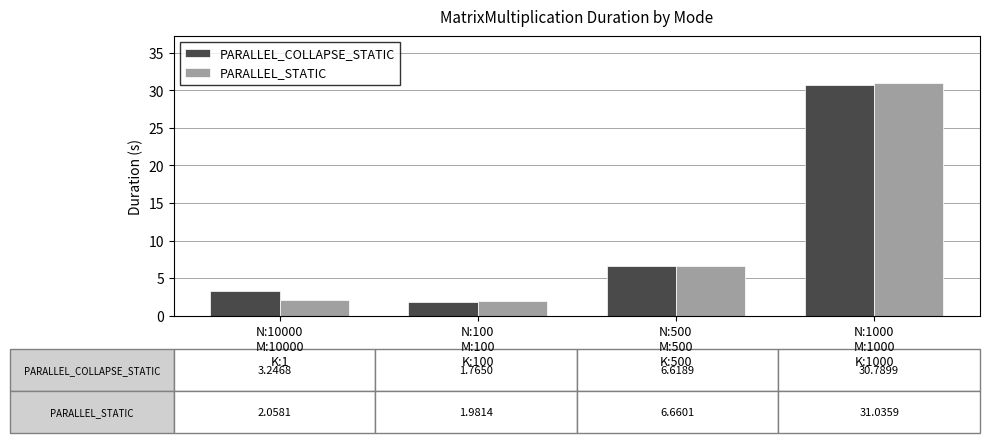

What is the difference between the maximum and minimum values in the PARALLEL_COLLAPSE_STATIC series?

29.0